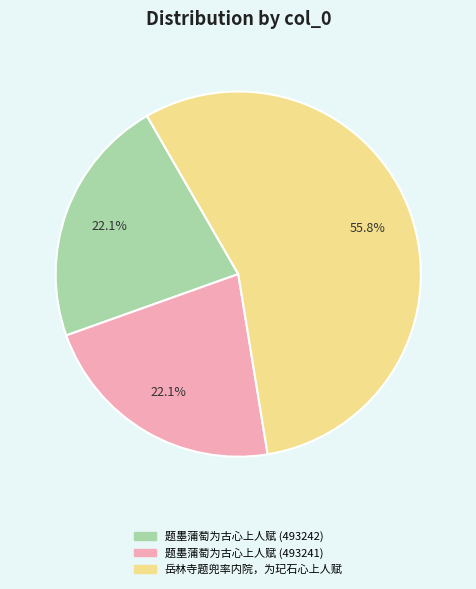

What is the ratio of the value at 岳林寺题兜率内院，为玘石心上人赋 to the value at 题墨蒲萄为古心上人赋 (493241)?

2.5